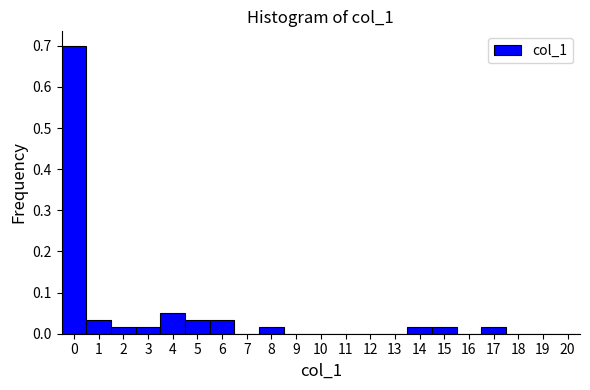

Reading left to right, list every bar in this chart as the range it spans on the x-axis followed by its height. The values are not printed on the chart, so give them approximately, as read against the axis.

-0.5 to 0.5: 0.70
0.5 to 1.5: 0.03
1.5 to 2.5: 0.02
2.5 to 3.5: 0.02
3.5 to 4.5: 0.05
4.5 to 5.5: 0.03
5.5 to 6.5: 0.03
6.5 to 7.5: 0
7.5 to 8.5: 0.02
8.5 to 9.5: 0
9.5 to 10.5: 0
10.5 to 11.5: 0
11.5 to 12.5: 0
12.5 to 13.5: 0
13.5 to 14.5: 0.02
14.5 to 15.5: 0.02
15.5 to 16.5: 0
16.5 to 17.5: 0.02
17.5 to 18.5: 0
18.5 to 19.5: 0
19.5 to 20.5: 0